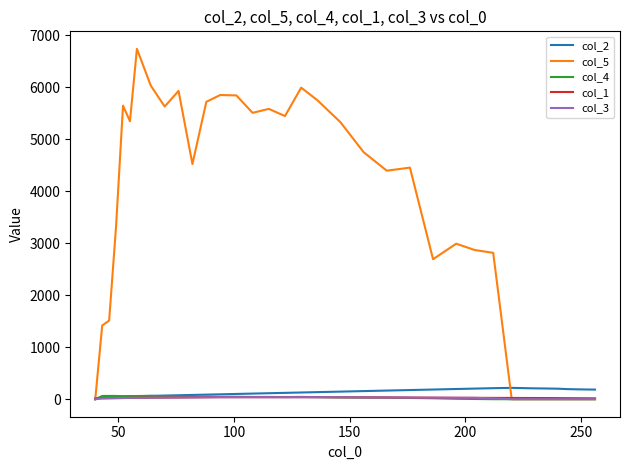

What is the highest value of the col_2 series?

218.0